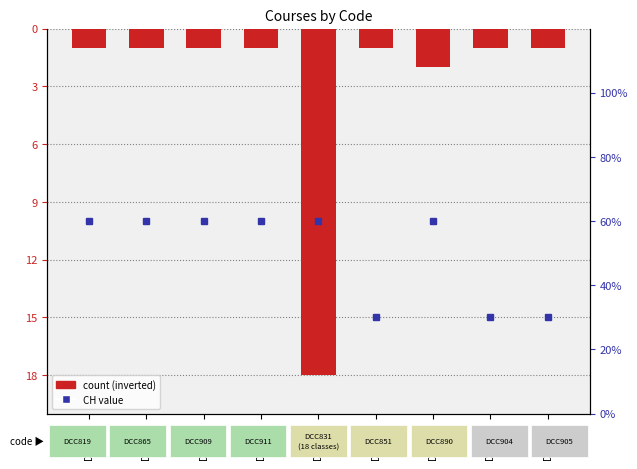

What is the change in value from DCC819 to DCC890?

-1